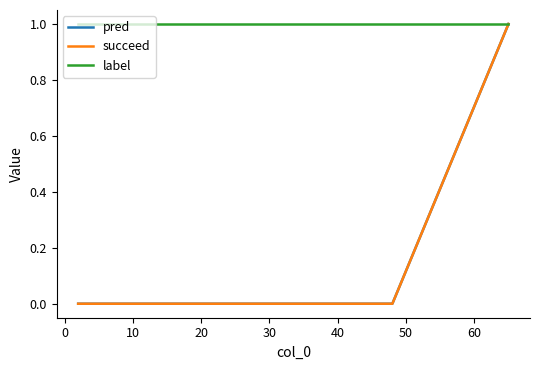

Reading left to right, what are all the values shown in this chart?

pred: 0	0	0	0	0	0	0	1
succeed: 0	0	0	0	0	0	0	1
label: 1	1	1	1	1	1	1	1